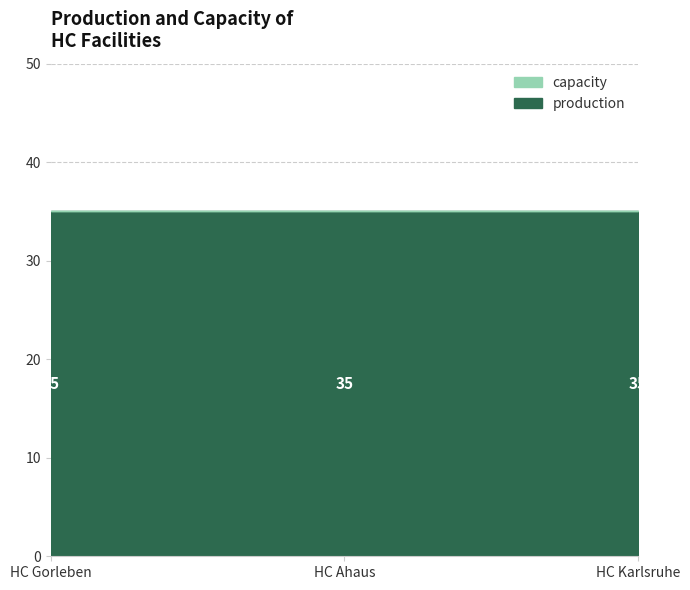

What is the greatest value displayed?

35